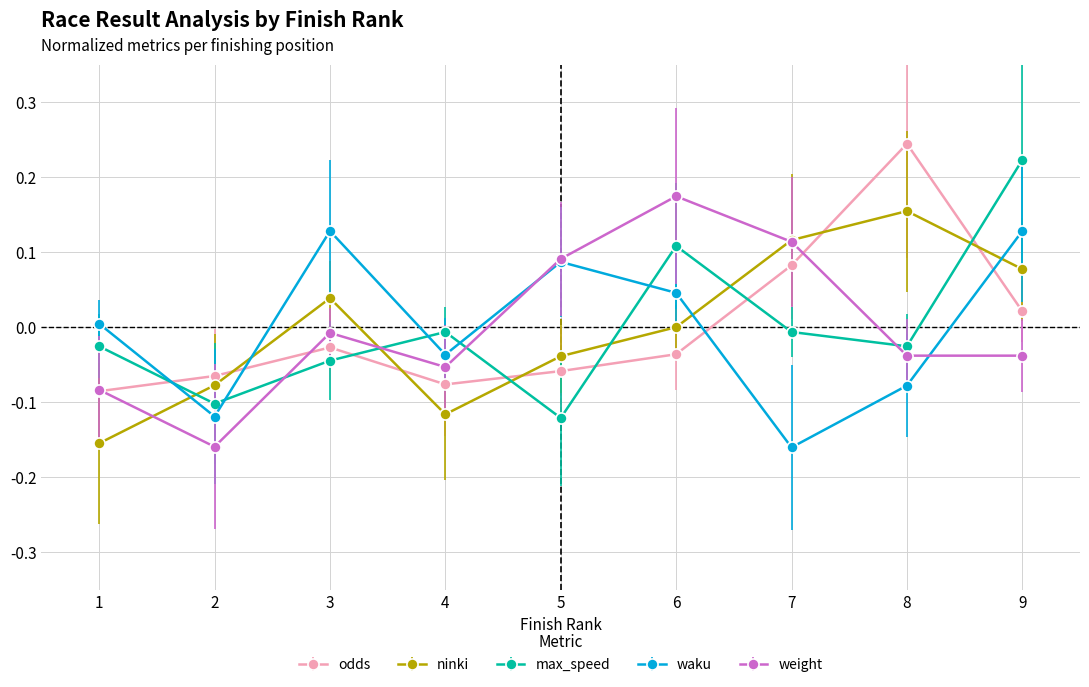

What is the difference between the maximum and minimum values in the weight series?

0.3